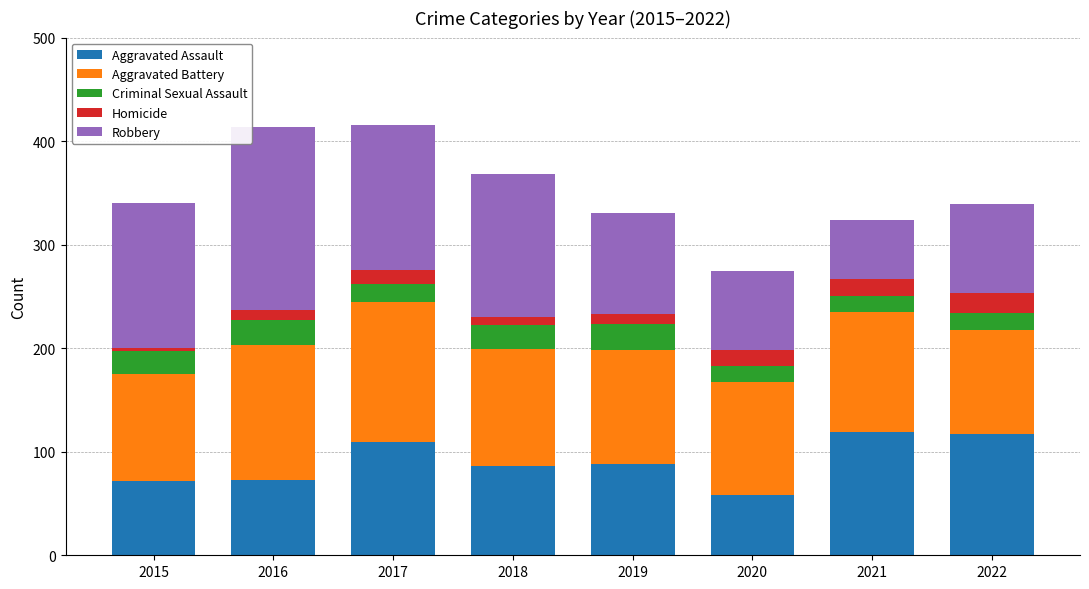

True or false: Aggravated Assault has a value of 119 at 2021.

True